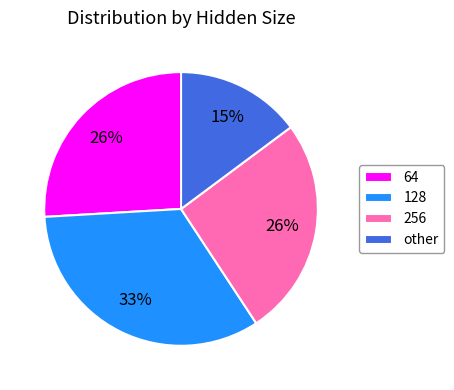

Is the sum of 256 and other greater than half?

No